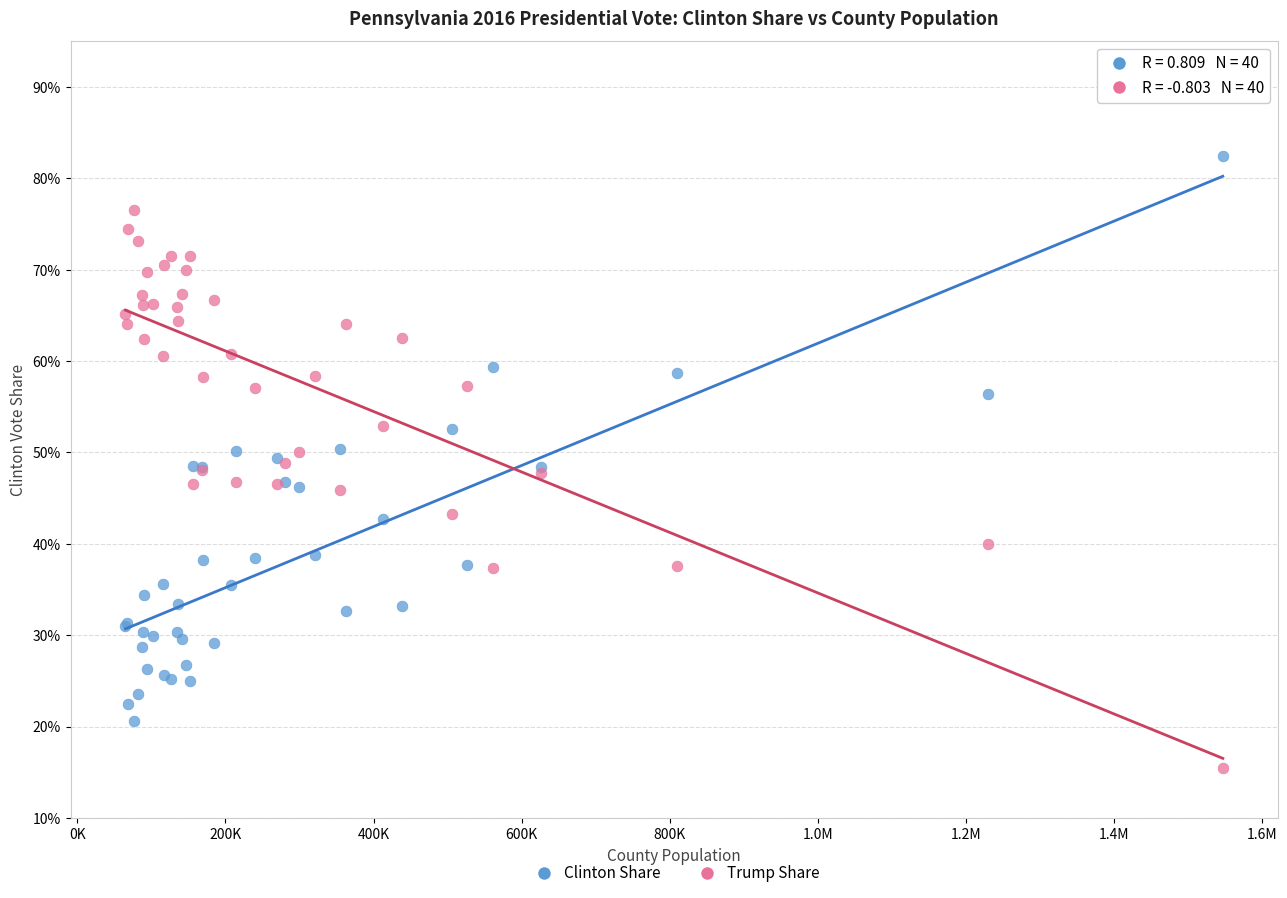

What are all the series names shown in the legend?

Clinton Share, Trump Share